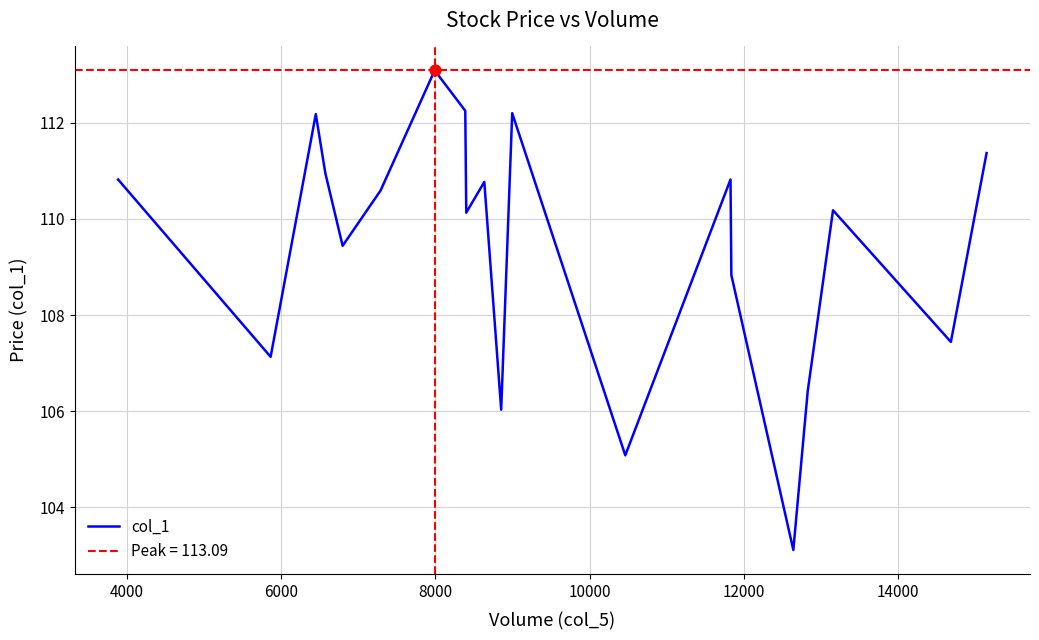

What is the maximum value for col_1?

113.1